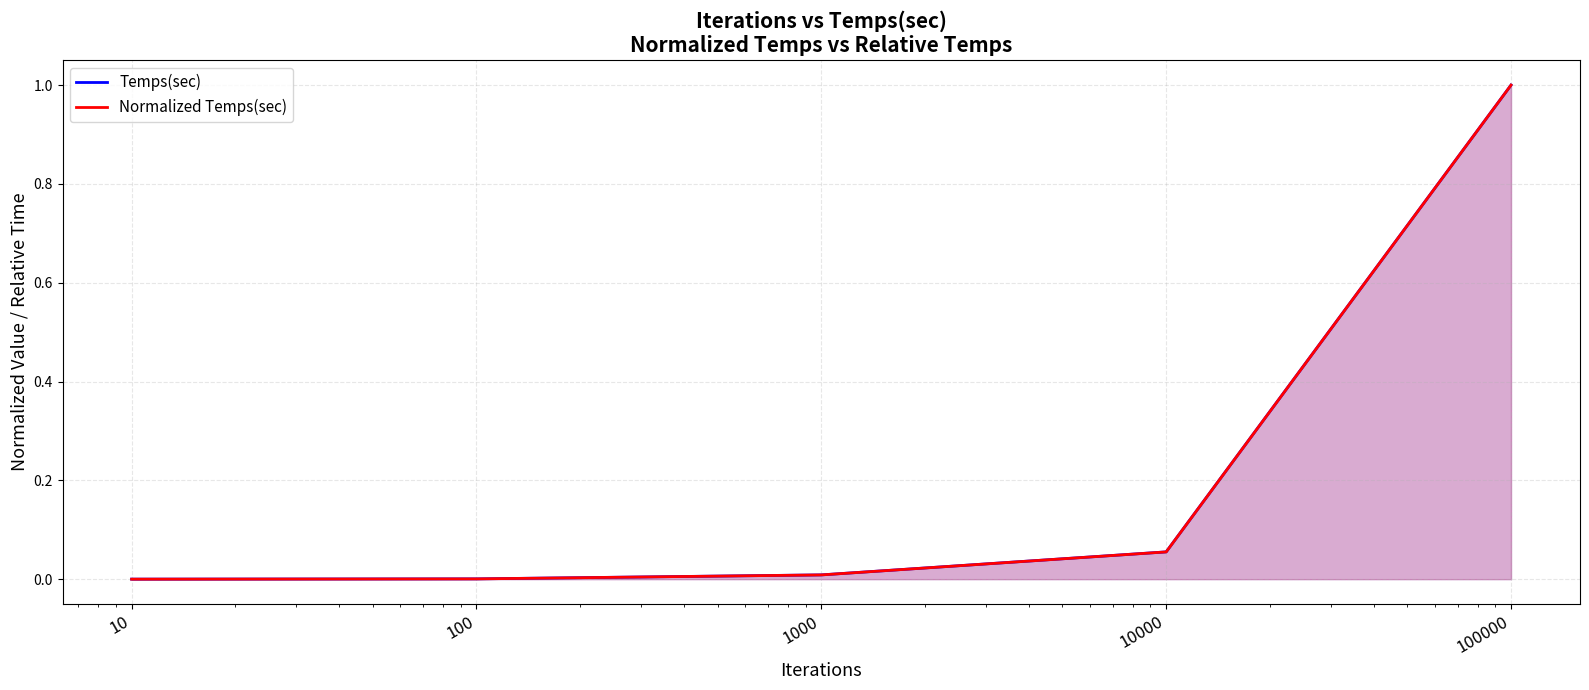

True or false: Temps(sec) and Normalized Temps(sec) intersect in this chart.

False